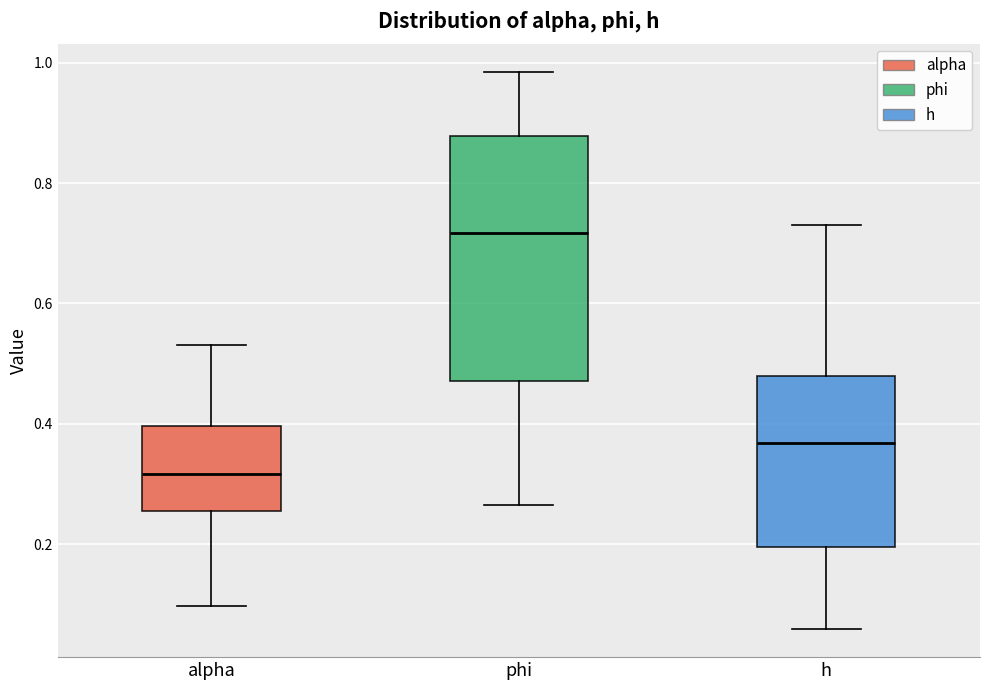

Reading left to right, transcribe this box plot: for each box, give where its median line is, the range the box spans, and where its two whiskers end, as read against the y-axis. The values are not printed on the chart, so give them approximately, as read against the axis.

alpha: median 0.32, box 0.26 to 0.40, whiskers 0.10 to 0.54
phi: median 0.72, box 0.48 to 0.88, whiskers 0.26 to 0.98
h: median 0.36, box 0.20 to 0.48, whiskers 0.06 to 0.74